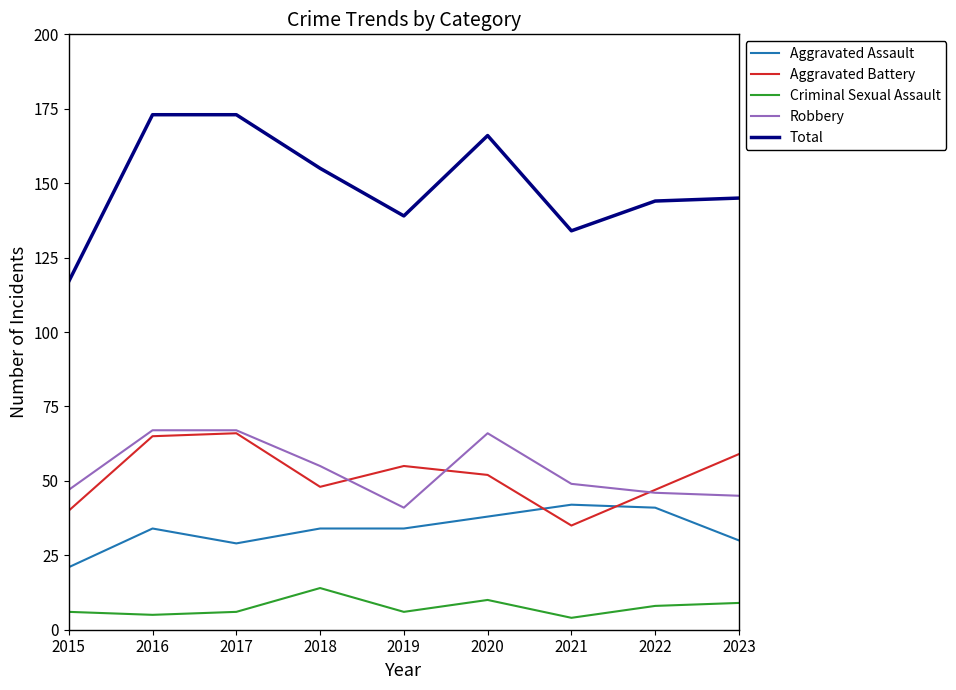

Which series has the largest range (max minus min)?

Total